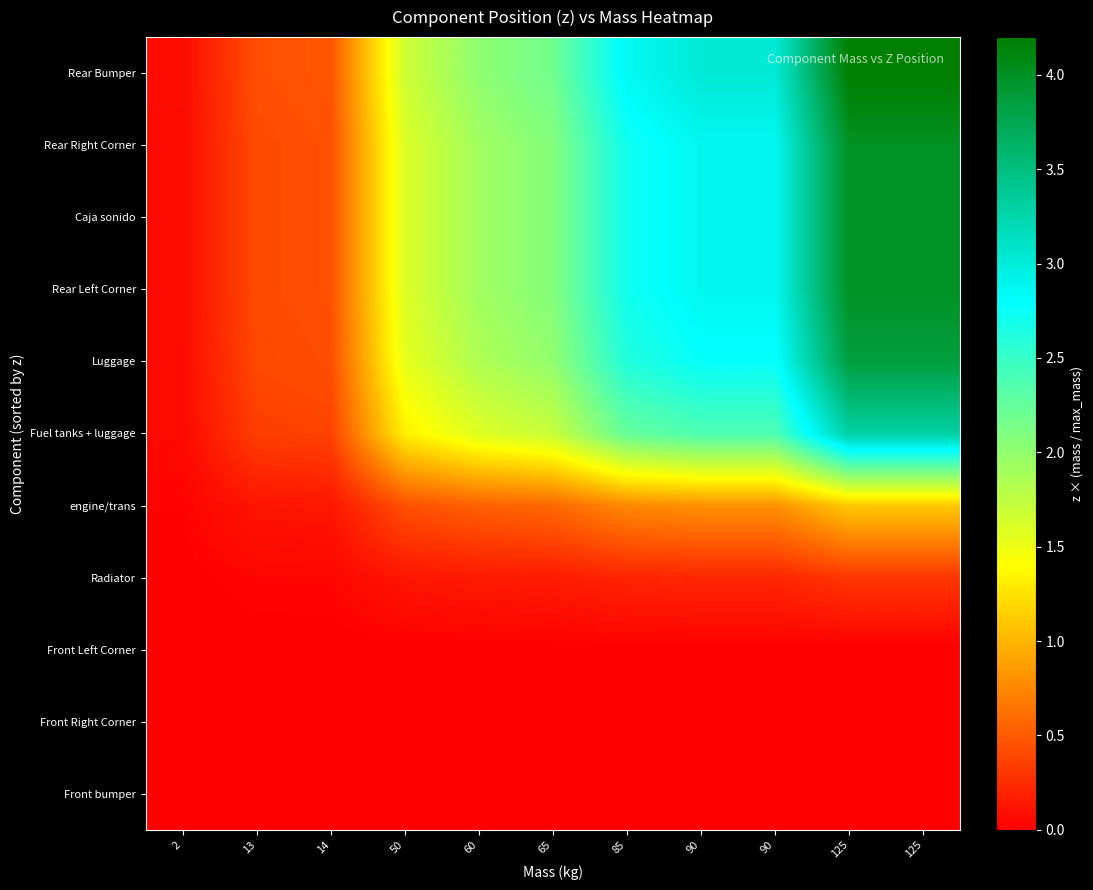

Reading left to right, list all the values displayed in this chart.

Front bumper: 2=0.0	13=0.0	14=0.0	50=0.0	60=0.0	65=0.0	85=0.0	90=0.0	90=0.0	125=0.0	125=0.0
Front Right Corner: 2=0.0	13=0.0	14=0.0	50=0.0	60=0.0	65=0.0	85=0.0	90=0.0	90=0.0	125=0.0	125=0.0
Front Left Corner: 2=0.0	13=0.0	14=0.0	50=0.0	60=0.0	65=0.0	85=0.0	90=0.0	90=0.0	125=0.0	125=0.0
Radiator: 2=0.0	13=0.0	14=0.0	50=0.1	60=0.1	65=0.2	85=0.2	90=0.2	90=0.2	125=0.3	125=0.3
engine/trans: 2=0.0	13=0.1	14=0.1	50=0.4	60=0.5	65=0.6	85=0.7	90=0.8	90=0.8	125=1.1	125=1.1
Fuel tanks + luggage: 2=0.1	13=0.3	14=0.4	50=1.3	60=1.6	65=1.7	85=2.2	90=2.4	90=2.4	125=3.3	125=3.3
Luggage: 2=0.1	13=0.4	14=0.4	50=1.5	60=1.8	65=2.0	85=2.6	90=2.8	90=2.8	125=3.9	125=3.9
Rear Left Corner: 2=0.1	13=0.4	14=0.4	50=1.6	60=1.9	65=2.1	85=2.7	90=2.9	90=2.9	125=4.0	125=4.0
Caja sonido: 2=0.1	13=0.4	14=0.4	50=1.6	60=1.9	65=2.1	85=2.7	90=2.9	90=2.9	125=4.0	125=4.0
Rear Right Corner: 2=0.1	13=0.4	14=0.4	50=1.6	60=1.9	65=2.1	85=2.7	90=2.9	90=2.9	125=4.0	125=4.0
Rear Bumper: 2=0.1	13=0.4	14=0.5	50=1.7	60=2.0	65=2.2	85=2.9	90=3.0	90=3.0	125=4.2	125=4.2